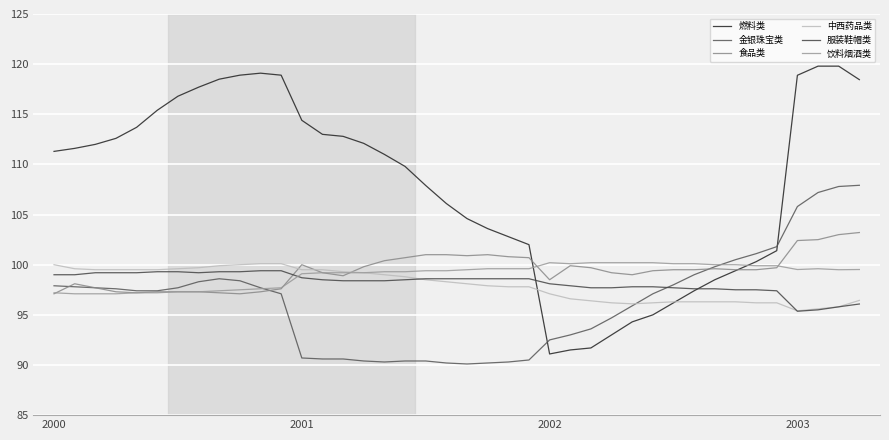

Does the chart have visible grid lines?

Yes